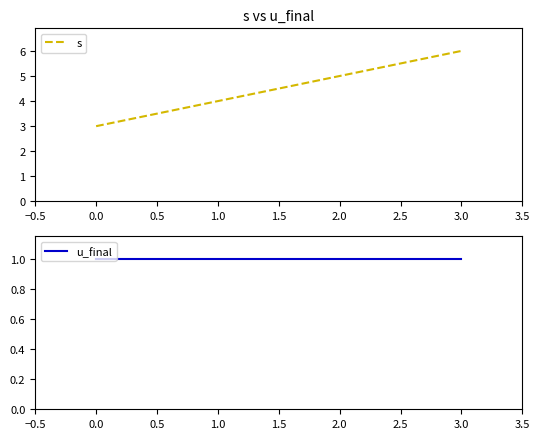

How many lines are shown in the chart?

2